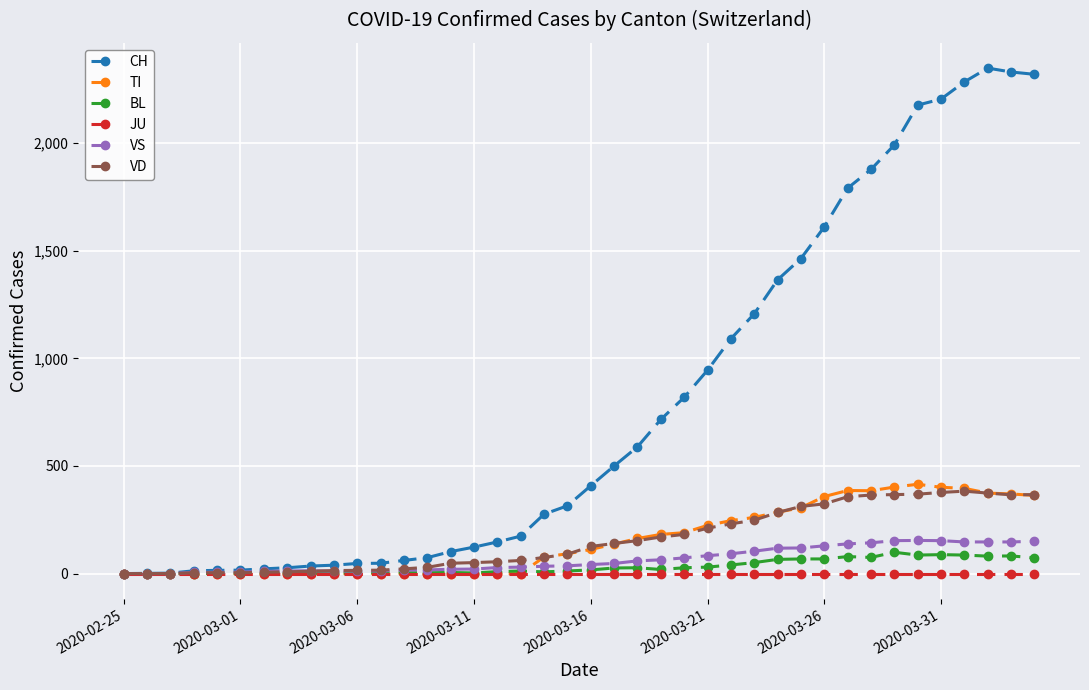

At how many categories does at least one series exceed 1580?

10